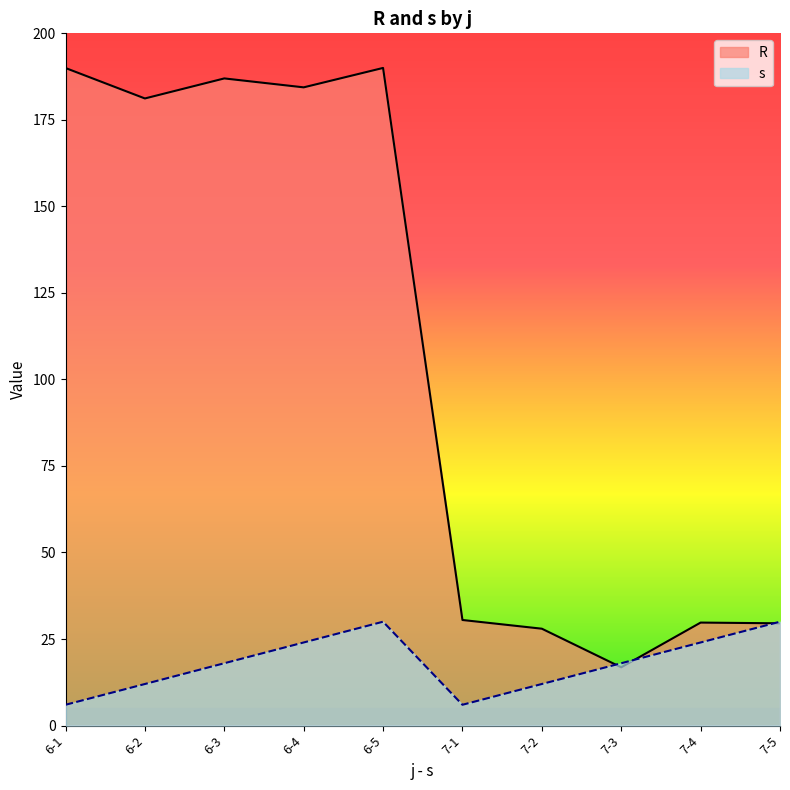

What value does the s series have at 6-5?

30.0